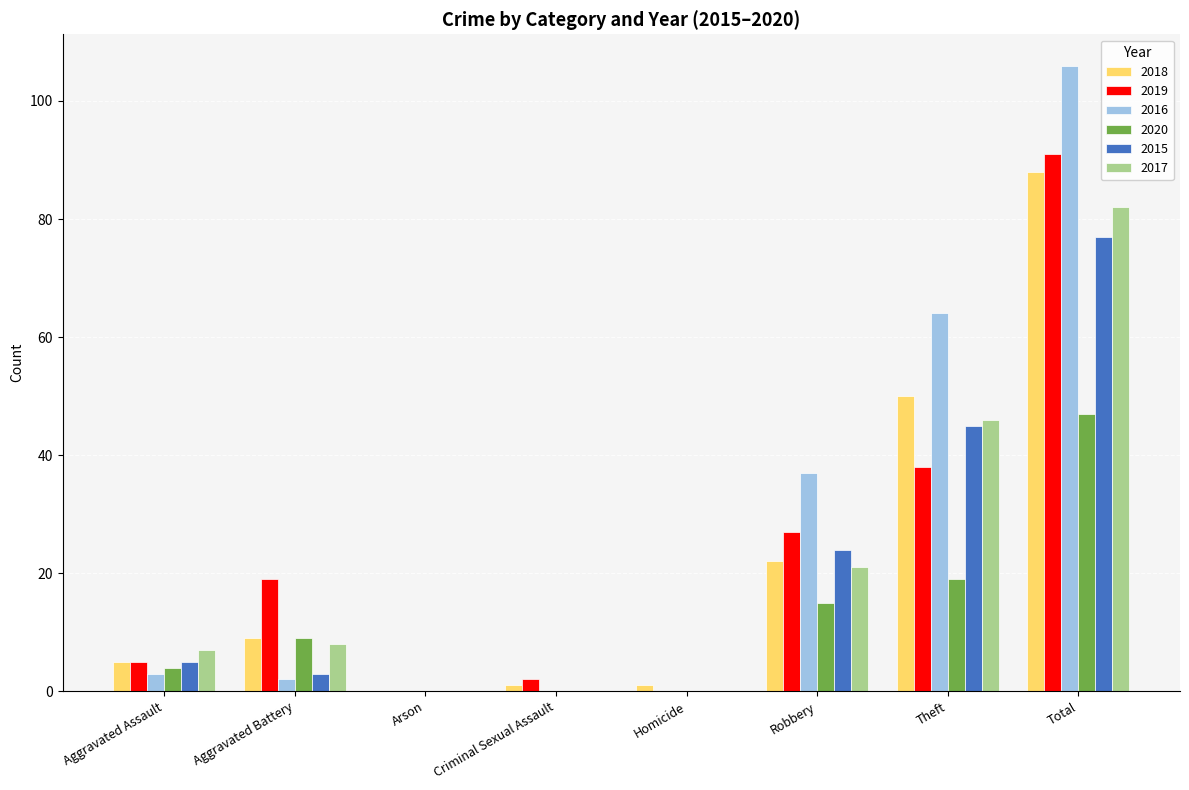

Reading right to left, extract all data points from this chart.

2018: Total=88	Theft=50	Robbery=22	Homicide=1	Criminal Sexual Assault=1	Arson=0	Aggravated Battery=9	Aggravated Assault=5
2019: Total=91	Theft=38	Robbery=27	Homicide=0	Criminal Sexual Assault=2	Arson=0	Aggravated Battery=19	Aggravated Assault=5
2016: Total=106	Theft=64	Robbery=37	Homicide=0	Criminal Sexual Assault=0	Arson=0	Aggravated Battery=2	Aggravated Assault=3
2020: Total=47	Theft=19	Robbery=15	Homicide=0	Criminal Sexual Assault=0	Arson=0	Aggravated Battery=9	Aggravated Assault=4
2015: Total=77	Theft=45	Robbery=24	Homicide=0	Criminal Sexual Assault=0	Arson=0	Aggravated Battery=3	Aggravated Assault=5
2017: Total=82	Theft=46	Robbery=21	Homicide=0	Criminal Sexual Assault=0	Arson=0	Aggravated Battery=8	Aggravated Assault=7